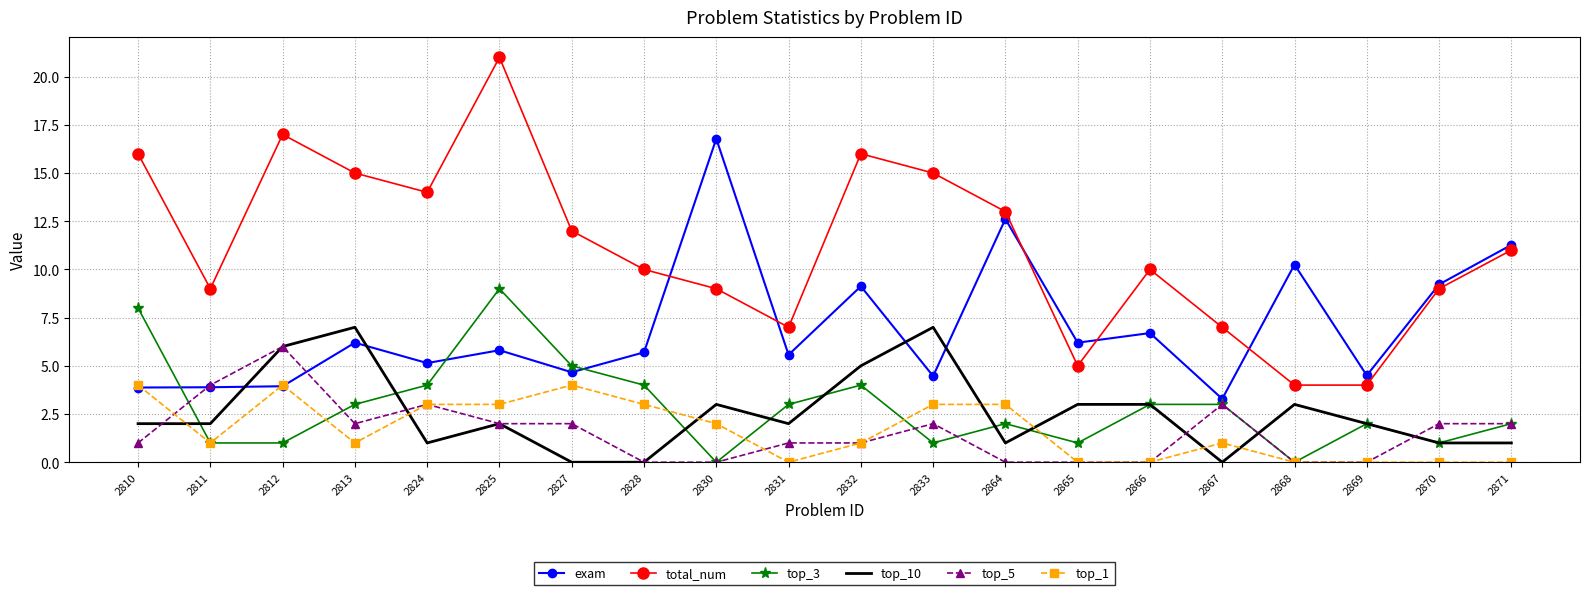

True or false: total_num has more than 1 interior local peaks.

True